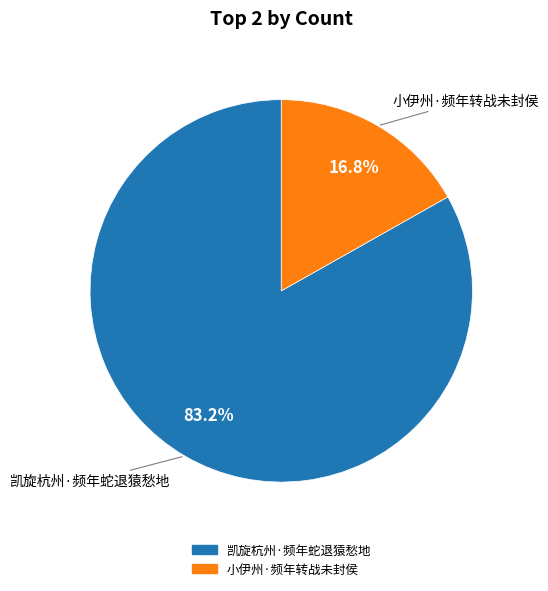

To the nearest percent, what percentage of the pie is 小伊州·频年转战未封侯?

17%